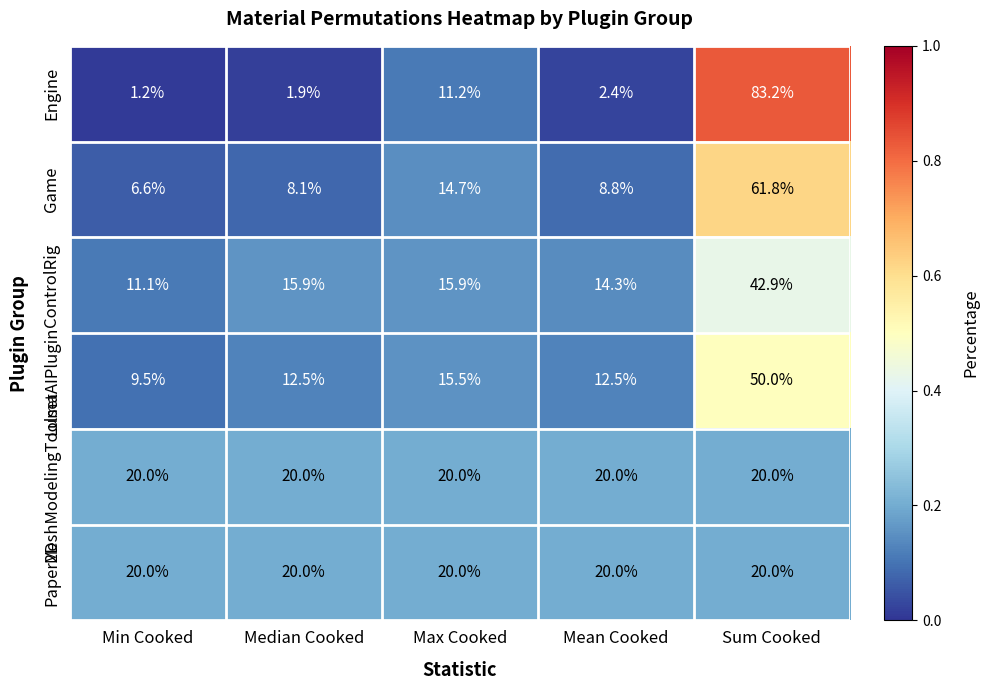

What is the spread (max minus min) of values at Min Cooked?

18.8